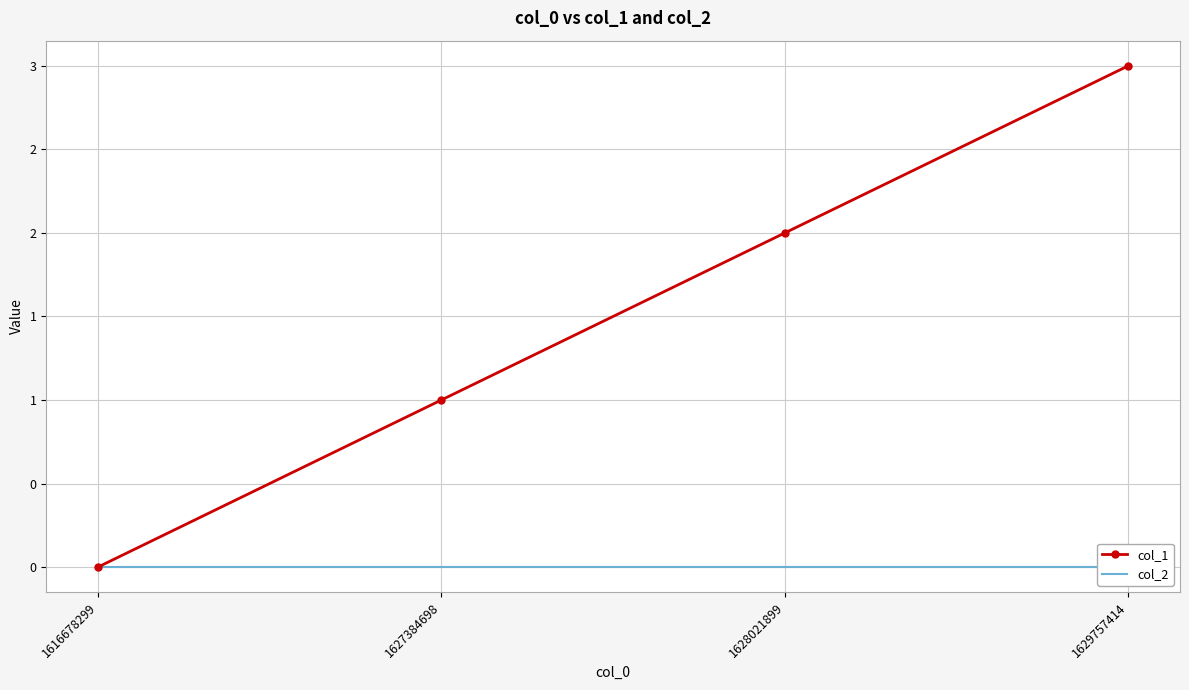

What are all the series names shown in the legend?

col_1, col_2